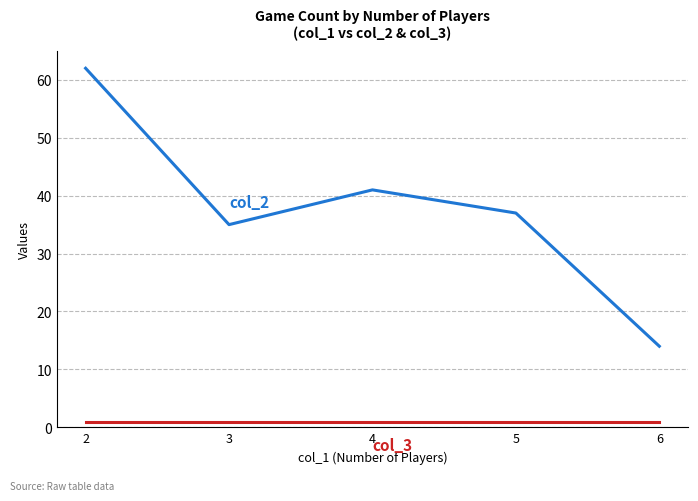

What is the difference between the highest and lowest values at 4?

40